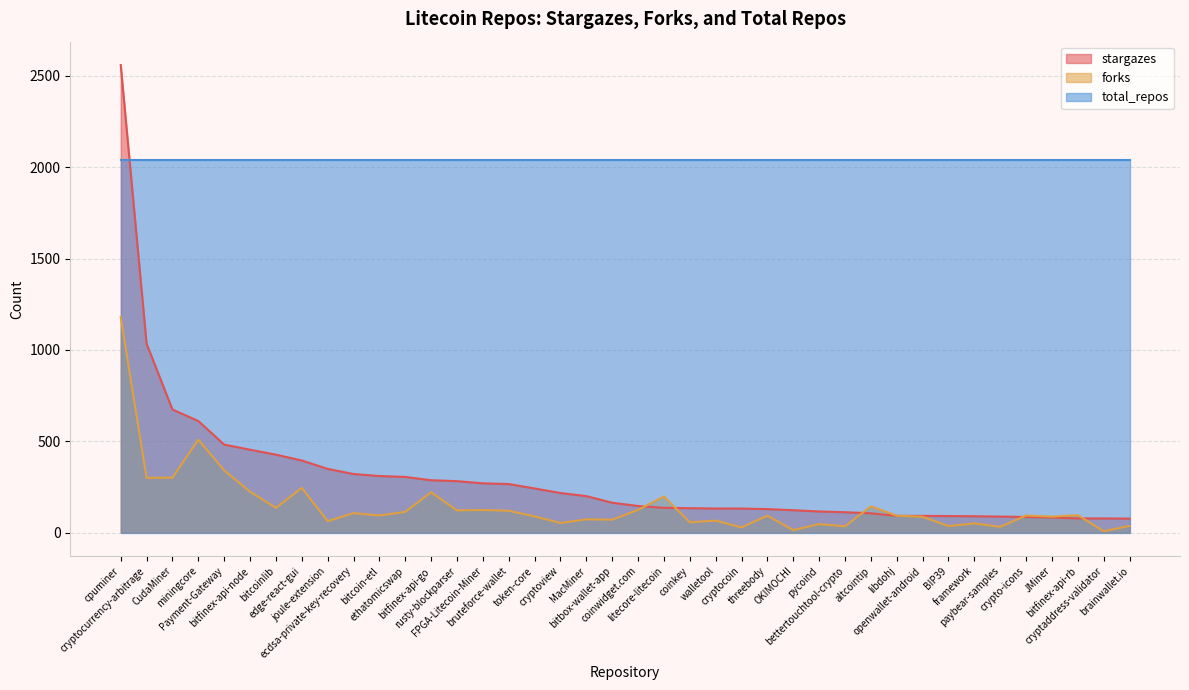

Between ethatomicswap and Payment-Gateway, which is larger?

Payment-Gateway